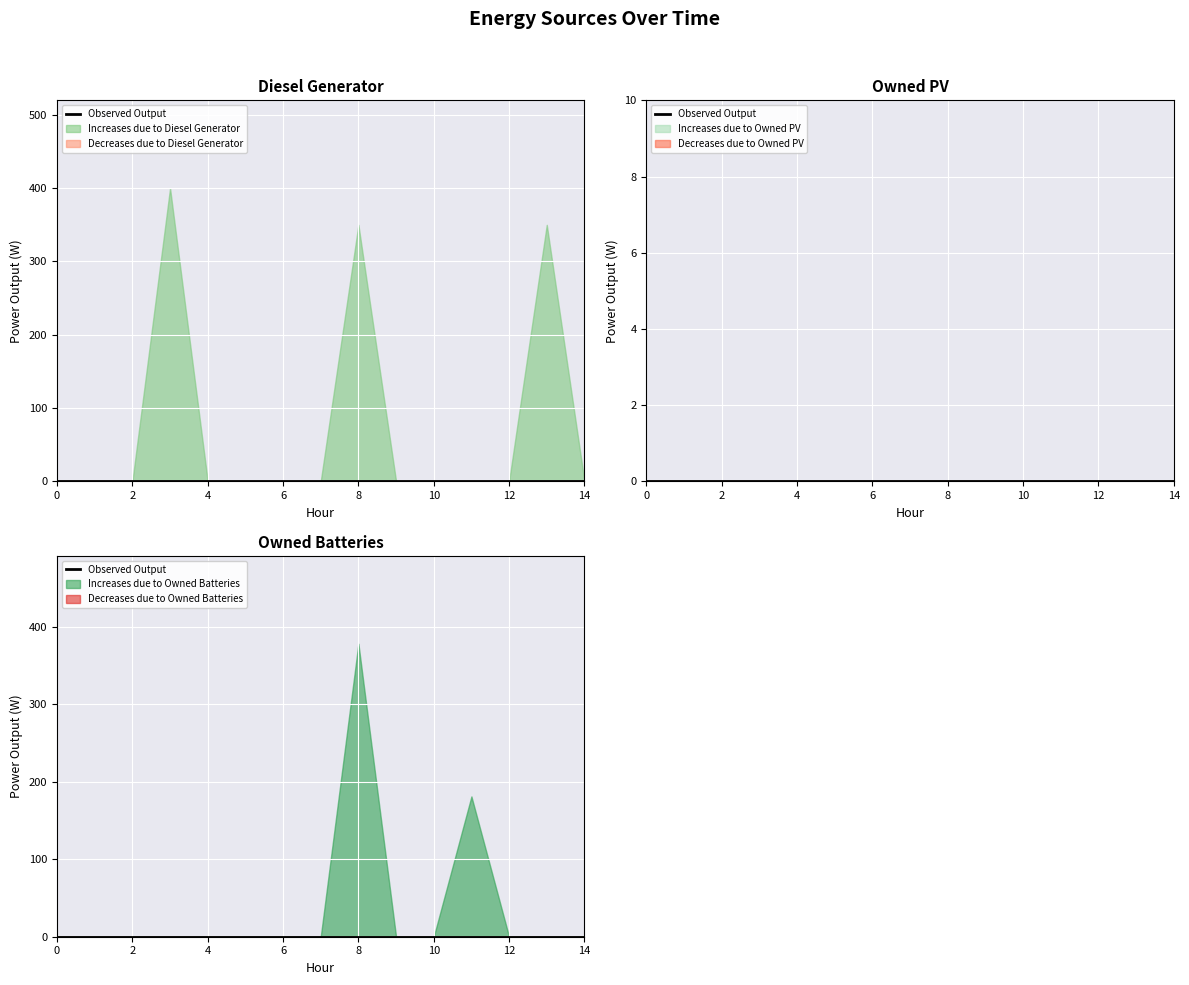

True or false: Owned PV and Diesel Generator cross at least once.

False